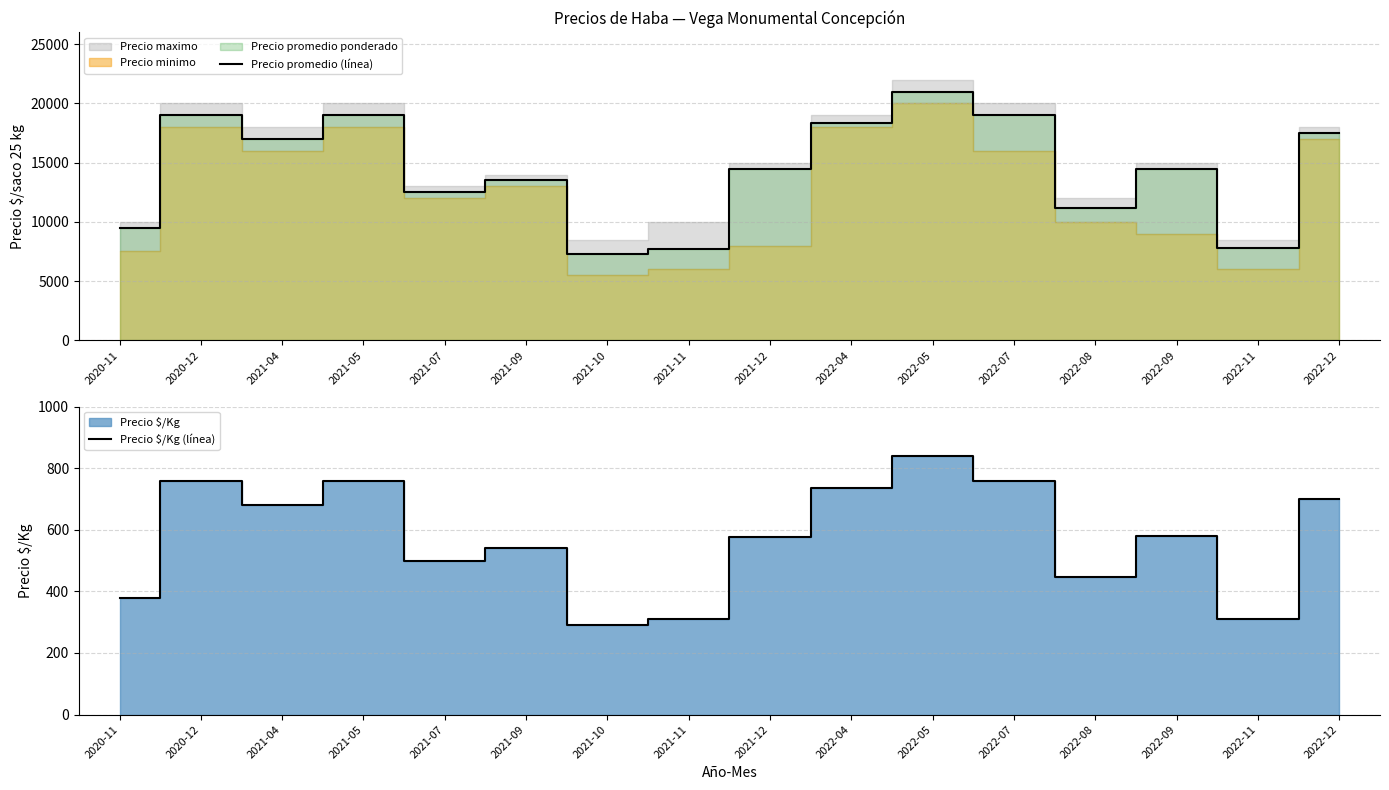

Reading left to right, extract all data points from this chart.

Precio promedio (línea): 2020-11=9500	2020-12=19000	2021-04=17000	2021-05=19000	2021-07=12500	2021-09=13500	2021-10=7273	2021-11=7750	2021-12=14429	2022-04=18375	2022-05=21000	2022-07=19000	2022-08=11200	2022-09=14500	2022-11=7758	2022-12=17500
Precio $/Kg (línea): 2020-11=380	2020-12=760	2021-04=680	2021-05=760	2021-07=500	2021-09=540	2021-10=291	2021-11=310	2021-12=577	2022-04=735	2022-05=840	2022-07=760	2022-08=448	2022-09=580	2022-11=310	2022-12=700